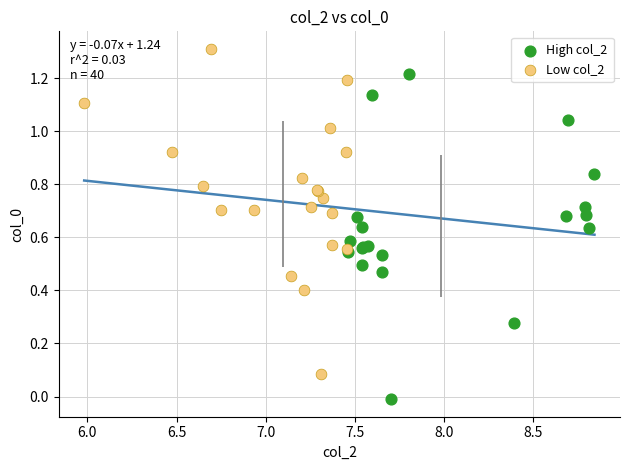

What are all the series names shown in the legend?

High col_2, Low col_2